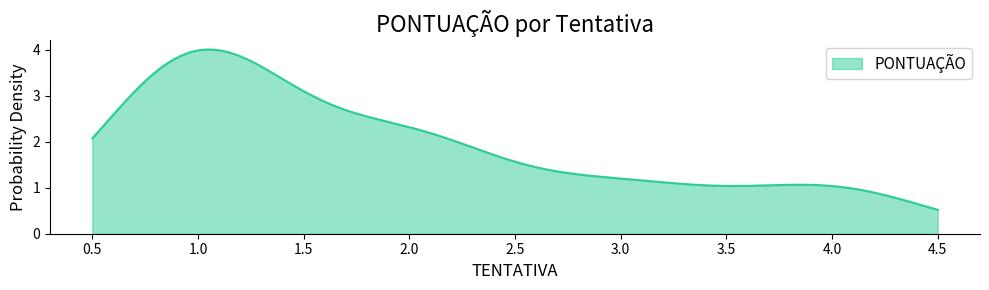

What is the smallest value displayed?

0.5